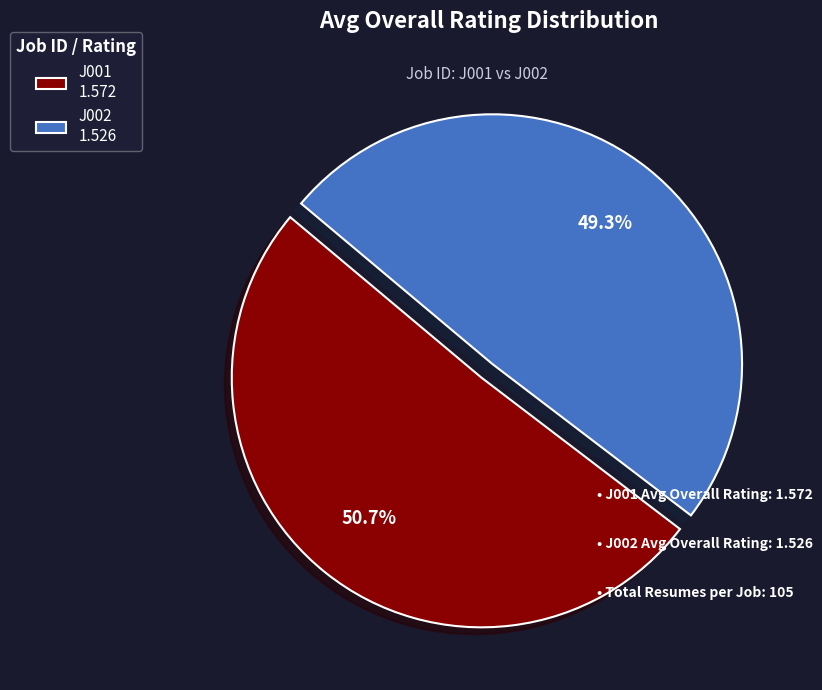

What is the smallest slice in the pie chart?

J002